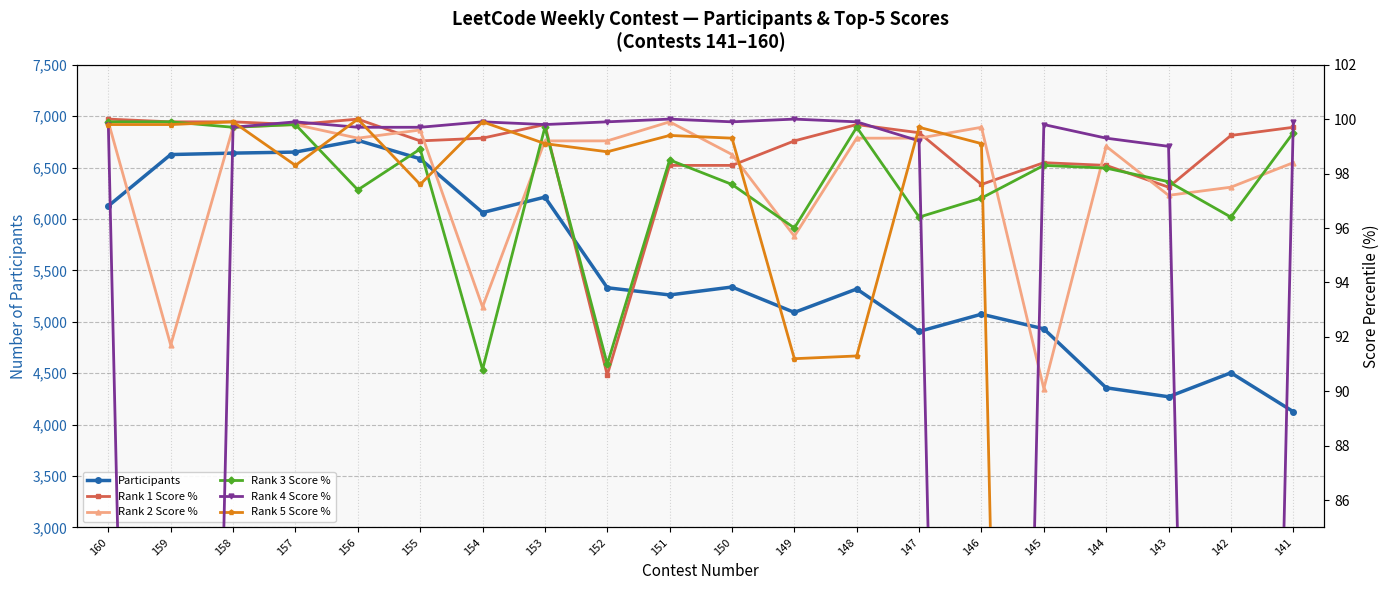

How many values in the Rank 5 Score % series are below 99?

10